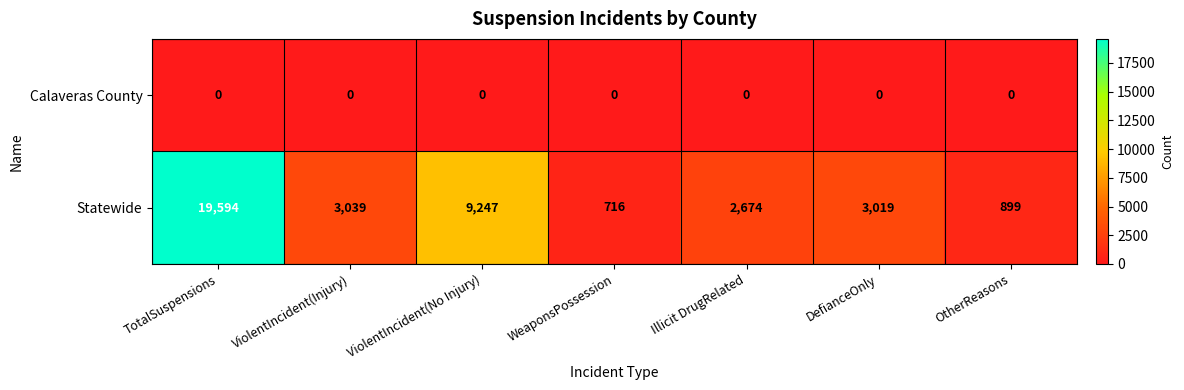

What is the average value of the Statewide series?

5598